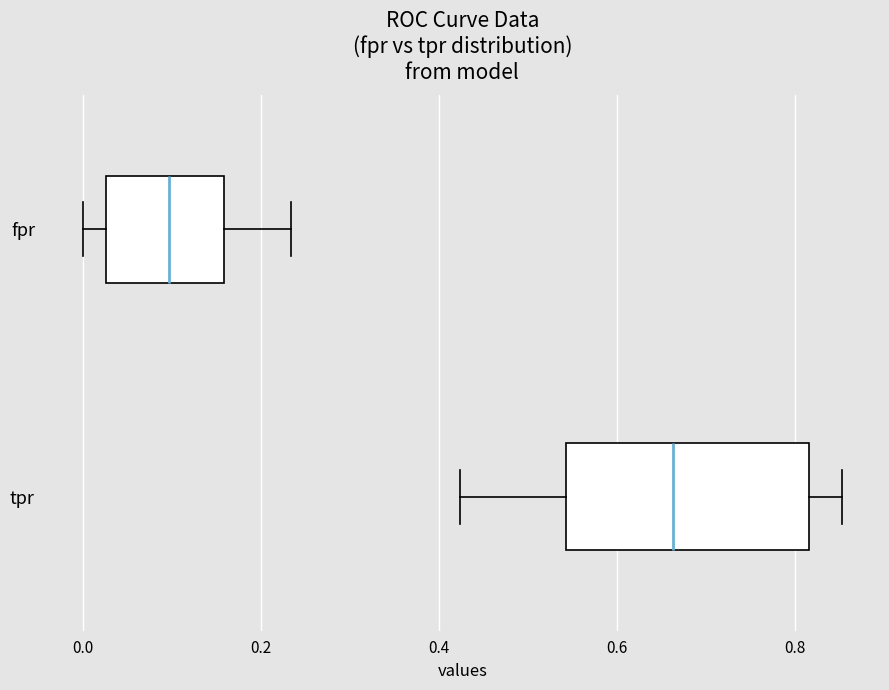

Where is the right edge of the box for fpr on the x-axis? The values are not printed on the chart, so give them approximately, as read against the axis.

0.16